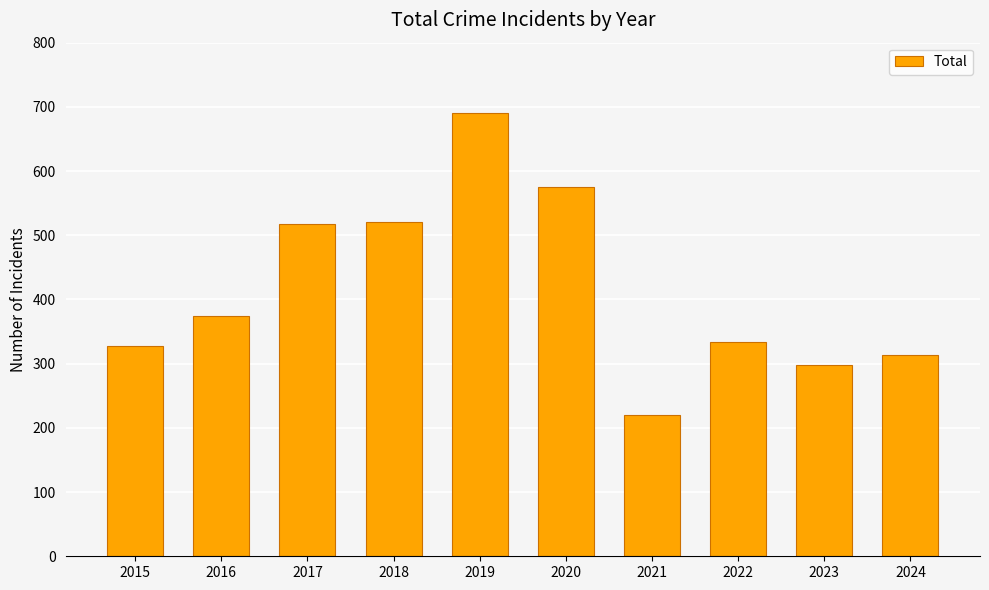

What is the value of the 5th bar from the left?

690